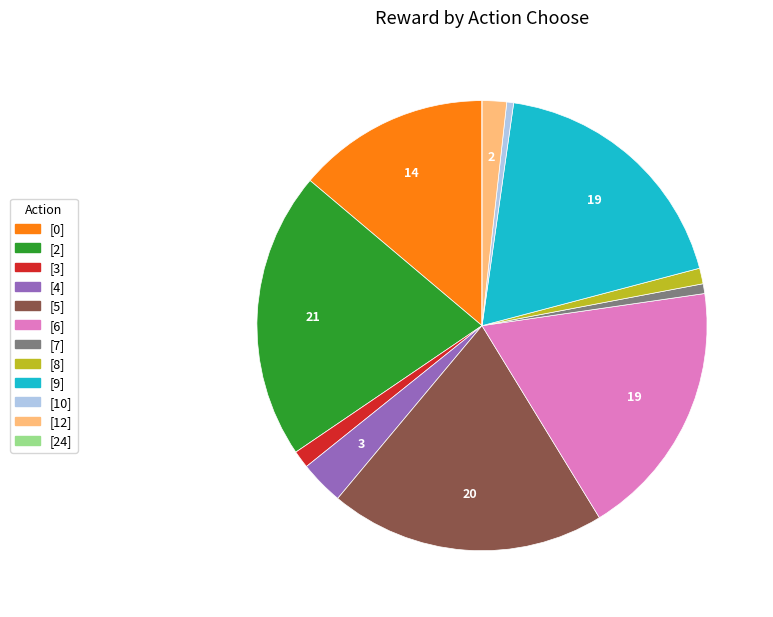

Which category has the biggest portion of the pie?

[2]